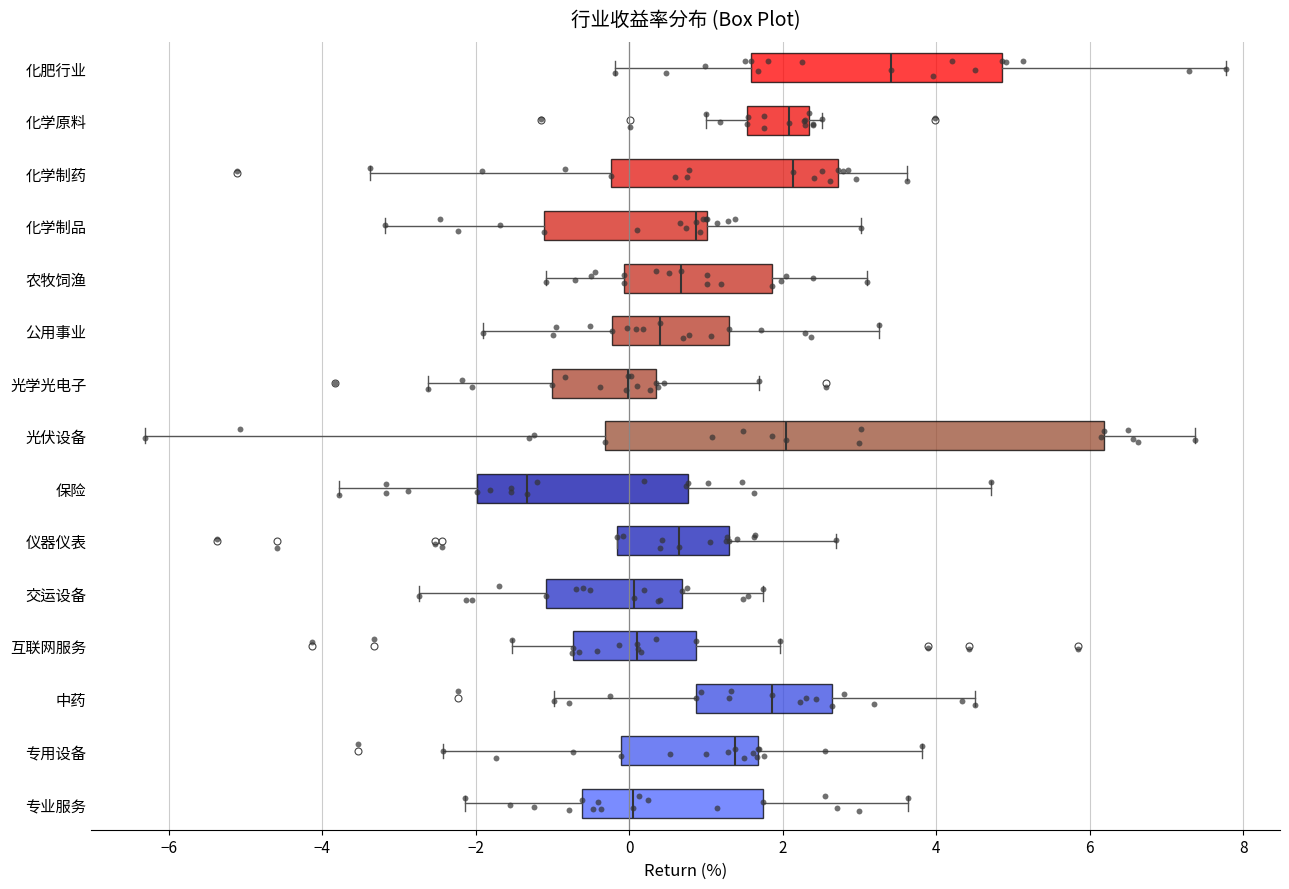

Reading bottom to top, transcribe this box plot: for each box, give where its median line is, the range the box spans, and where its two whiskers end, as read against the x-axis. The values are not printed on the chart, so give them approximately, as read against the axis.

专业服务: median 0.0, box -0.6 to 1.8, whiskers -2.2 to 3.6
专用设备: median 1.4, box -0.2 to 1.6, whiskers -2.4 to 3.8
中药: median 1.8, box 0.8 to 2.6, whiskers -1.0 to 4.6
互联网服务: median 0.0, box -0.8 to 0.8, whiskers -1.6 to 2.0
交运设备: median 0.0, box -1.0 to 0.6, whiskers -2.8 to 1.8
仪器仪表: median 0.6, box -0.2 to 1.2, whiskers -0.2 to 2.8
保险: median -1.4, box -2.0 to 0.8, whiskers -3.8 to 4.8
光伏设备: median 2.0, box -0.4 to 6.2, whiskers -6.4 to 7.4
光学光电子: median 0.0, box -1.0 to 0.4, whiskers -2.6 to 1.6
公用事业: median 0.4, box -0.2 to 1.4, whiskers -2.0 to 3.2
农牧饲渔: median 0.6, box 0.0 to 1.8, whiskers -1.0 to 3.2
化学制品: median 0.8, box -1.2 to 1.0, whiskers -3.2 to 3.0
化学制药: median 2.2, box -0.2 to 2.8, whiskers -3.4 to 3.6
化学原料: median 2.0, box 1.6 to 2.4, whiskers 1.0 to 2.6
化肥行业: median 3.4, box 1.6 to 4.8, whiskers -0.2 to 7.8